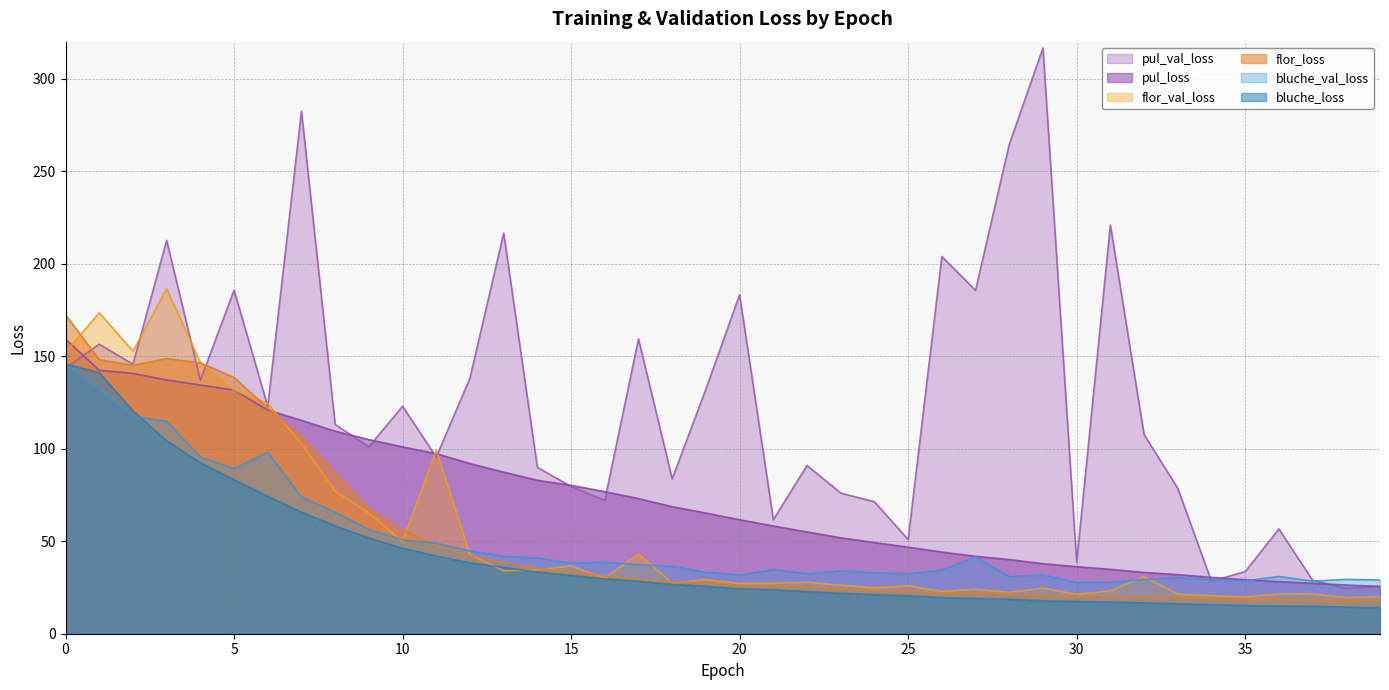

How many lines are shown in the chart?

6